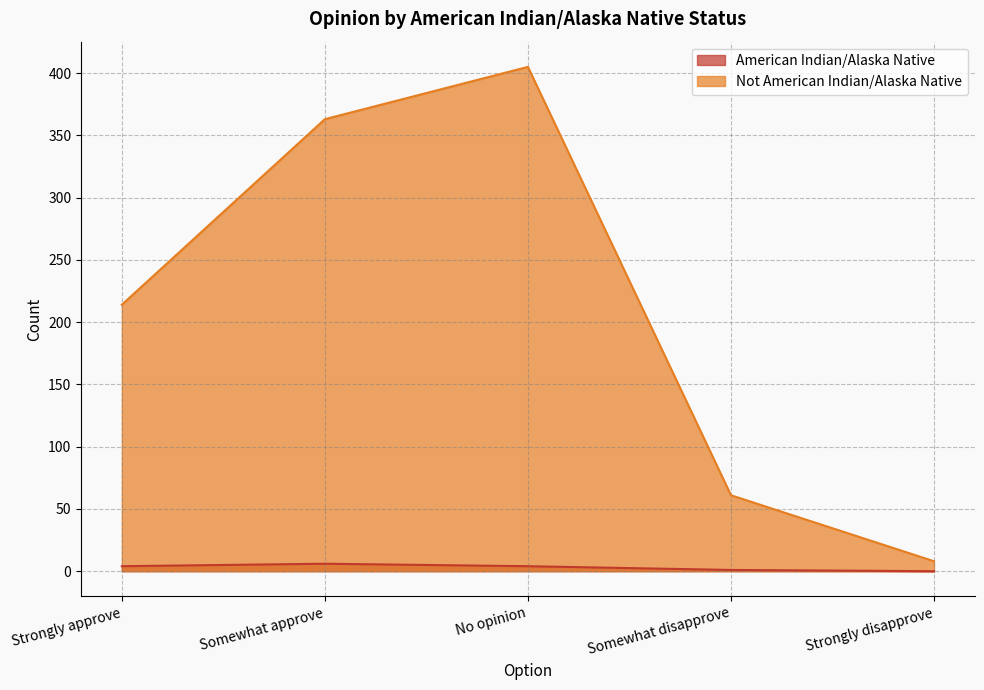

At which label does Not American Indian/Alaska Native first exceed 214?

Somewhat approve